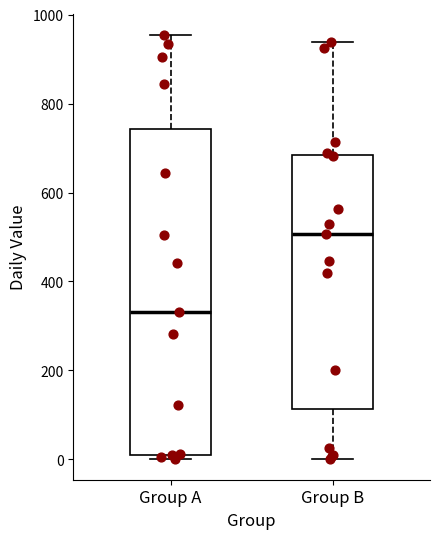

Reading left to right, transcribe this box plot: for each box, give where its median line is, the range the box spans, and where its two whiskers end, as read against the y-axis. The values are not printed on the chart, so give them approximately, as read against the axis.

Group A: median 340, box 20 to 740, whiskers 0 to 960
Group B: median 500, box 120 to 680, whiskers 0 to 940